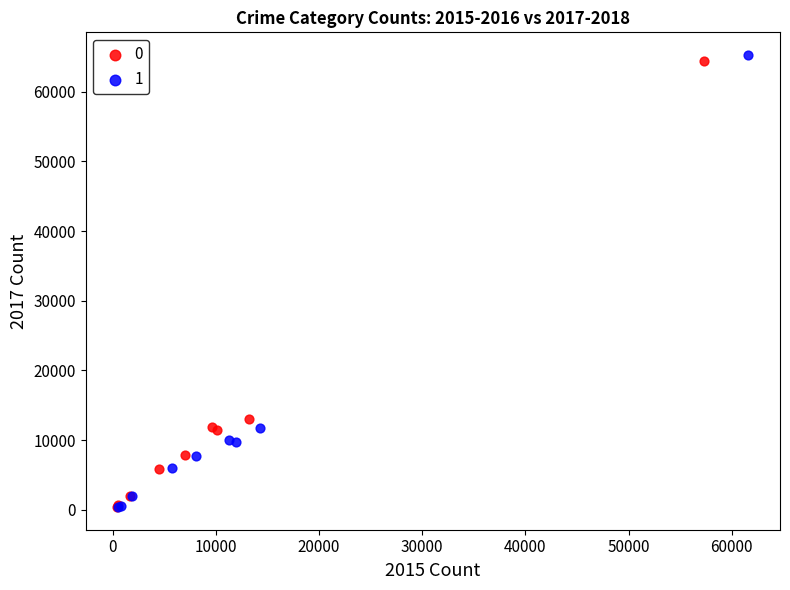

Which series has the largest Y range (max minus min)?

1